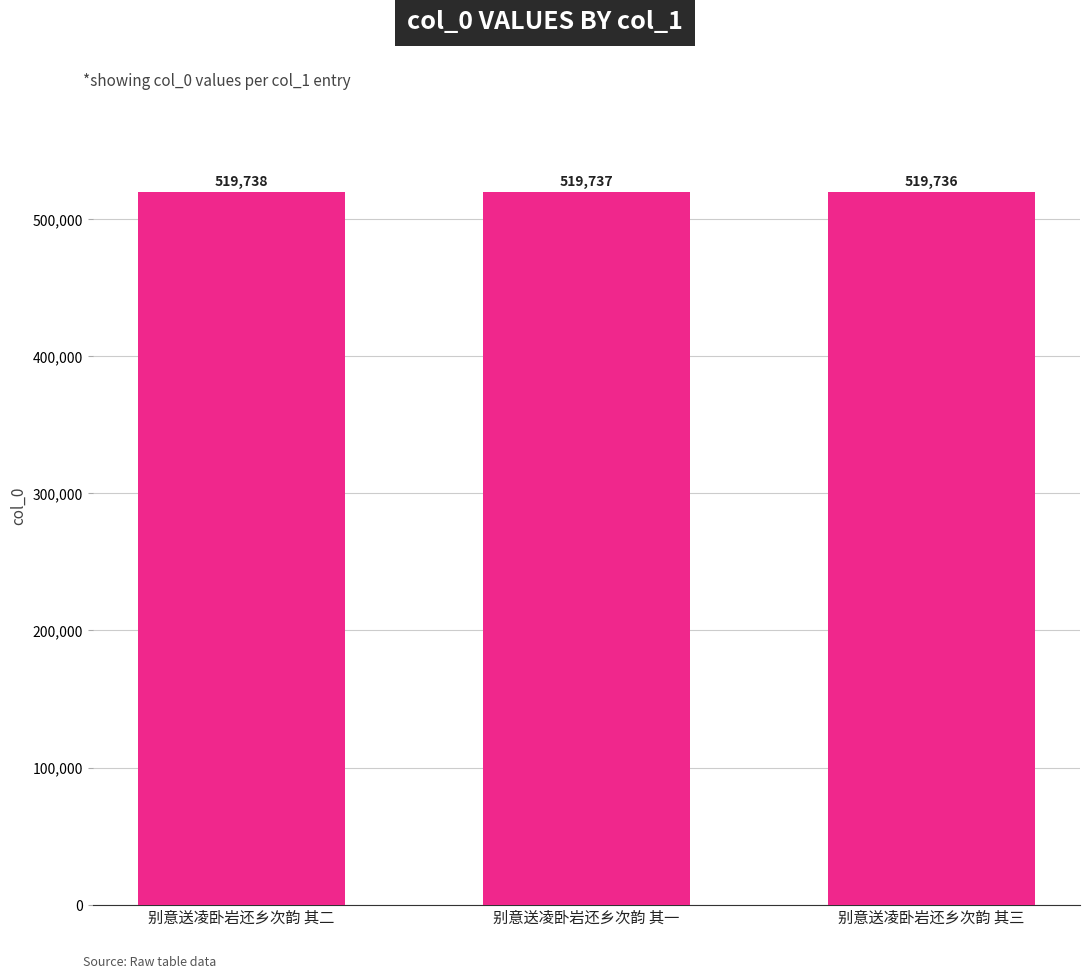

Count the values in the range 519736 to 519738.

3